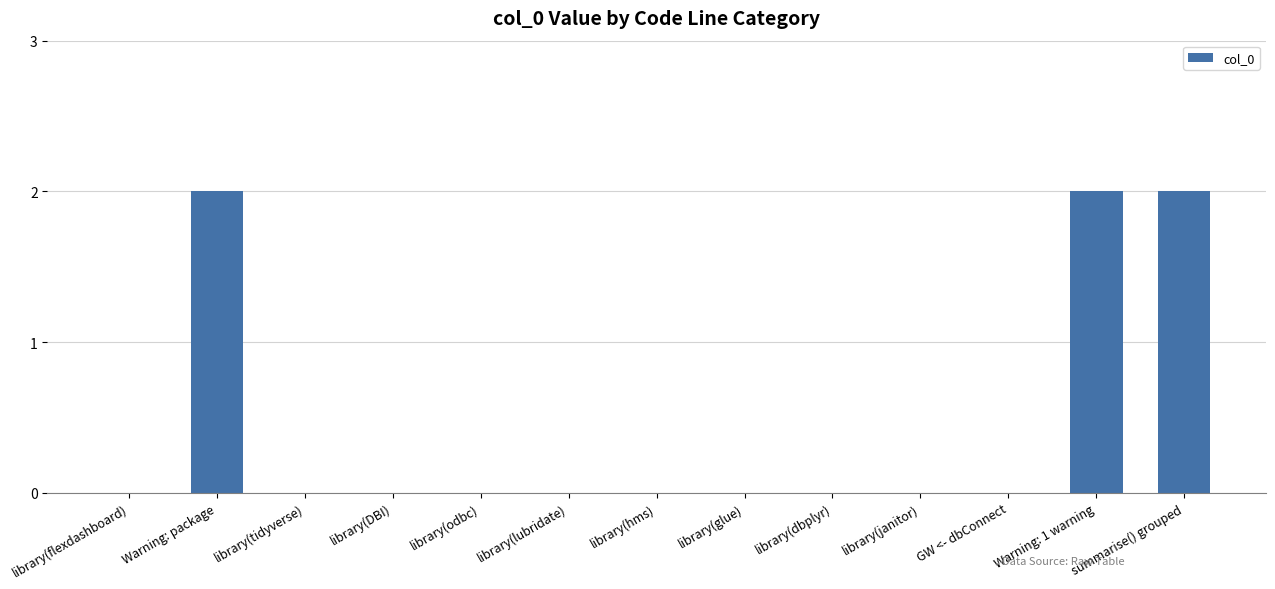

Between library(janitor) and Warning: package, which is larger?

Warning: package